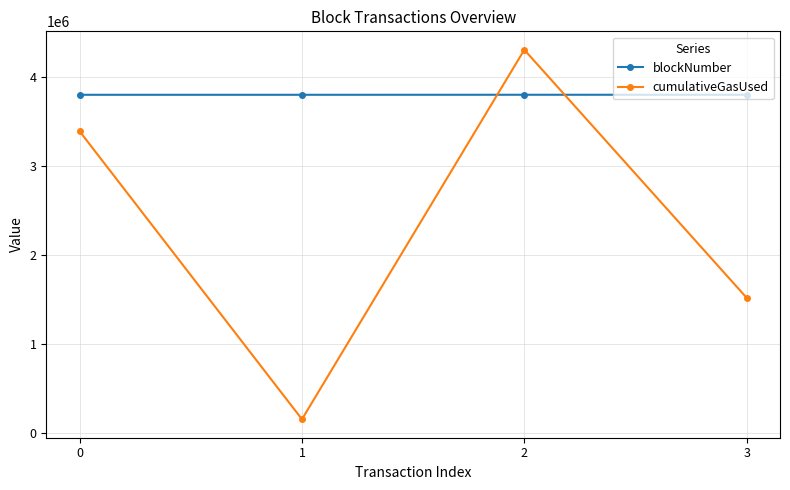

What is the total value across all series at 0?

7189289